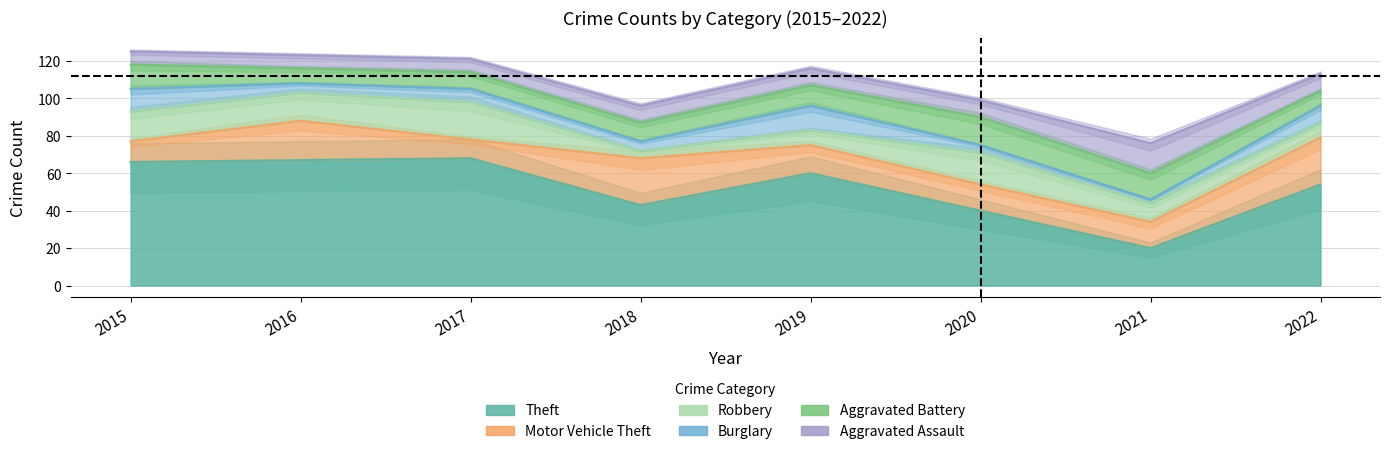

How many categories are shown in the chart?

8